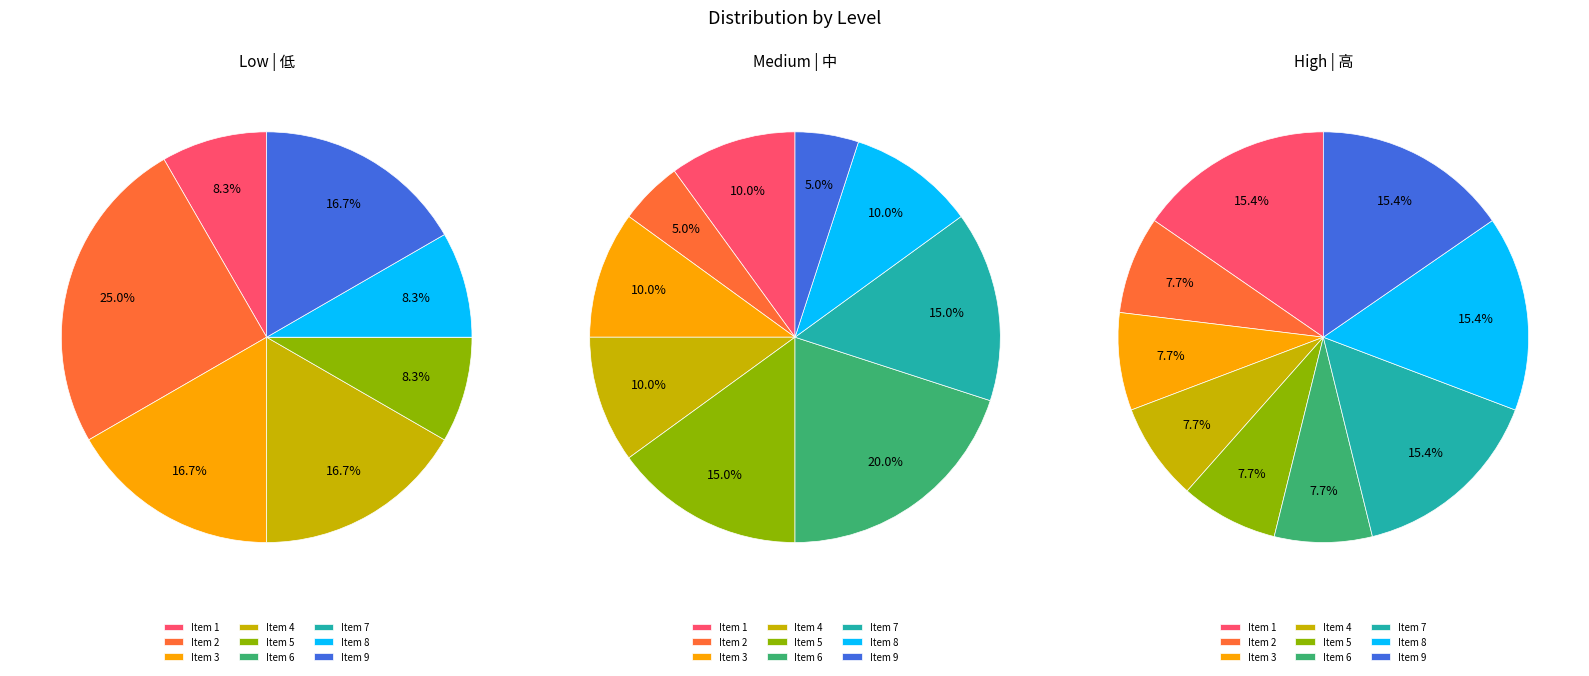

Which category has the biggest portion of the pie?

6